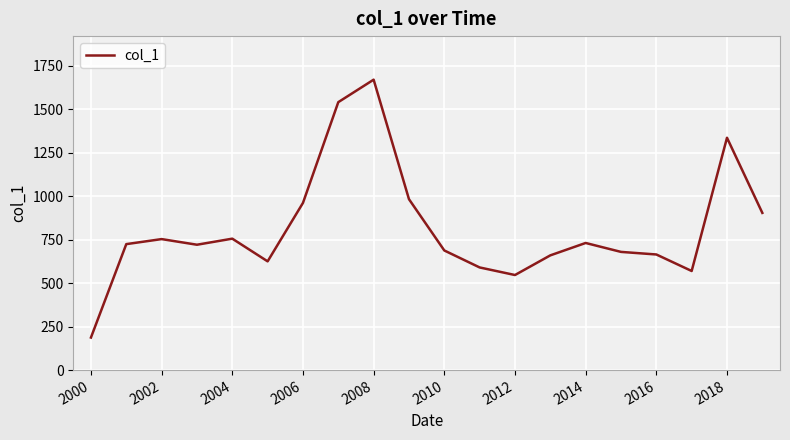

What is the greatest value displayed?

1668.6